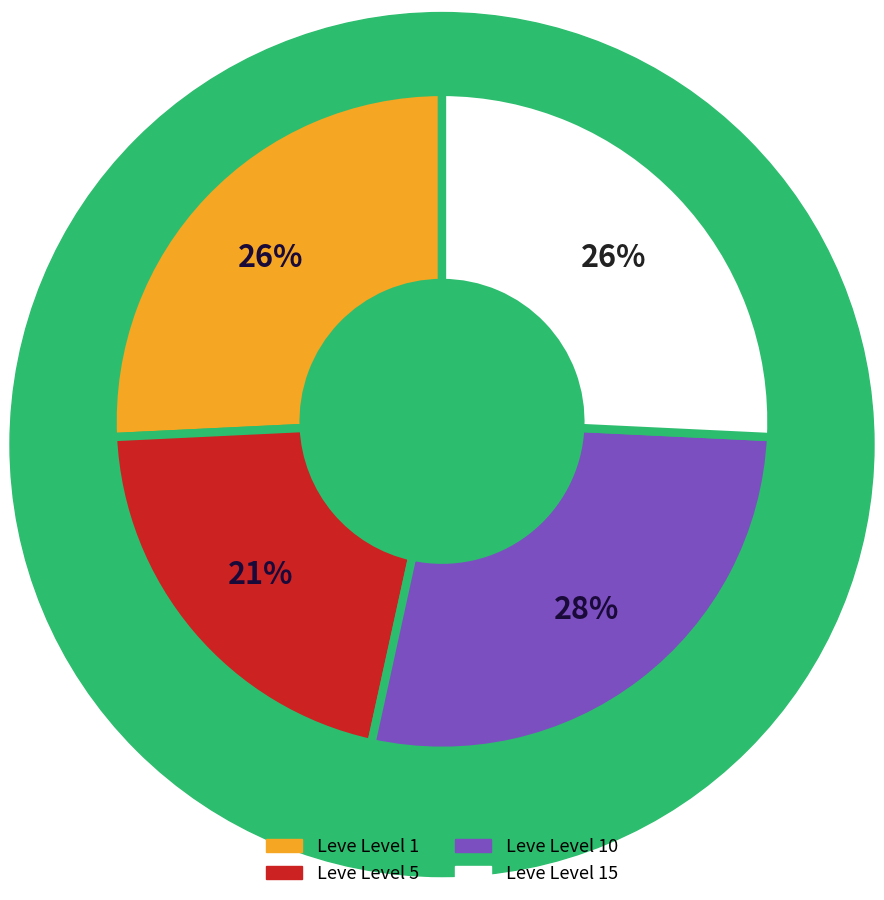

Do Leve Level 1 and Leve Level 5 together represent more than half of the pie?

No